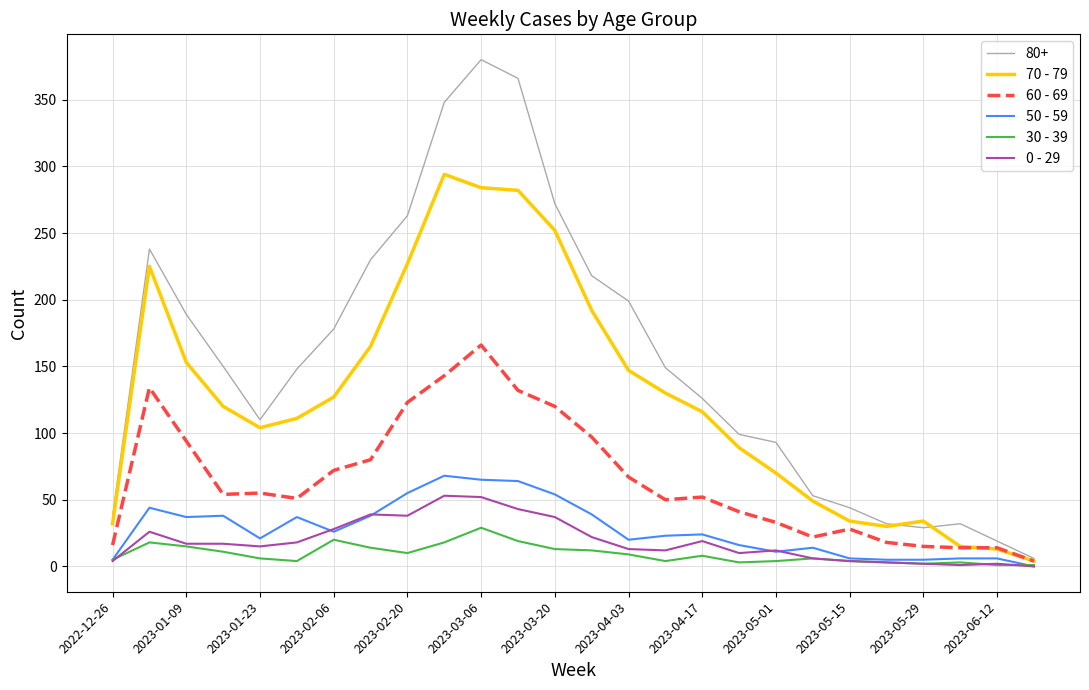

Which series ends up on top after the final intersection of 50 - 59 and 30 - 39?

30 - 39